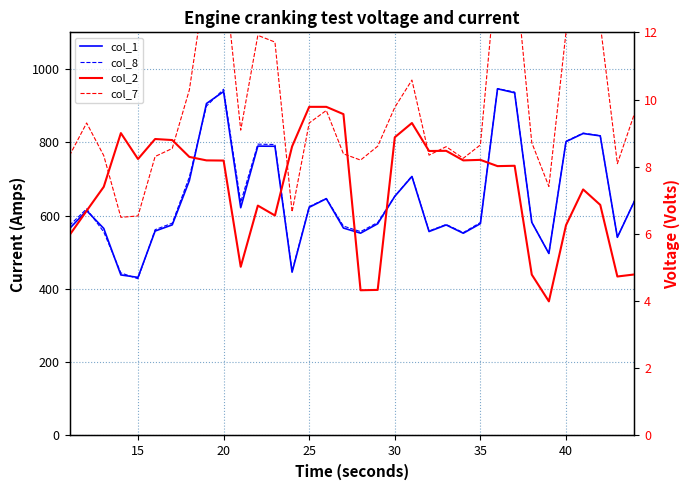

What is the difference between the maximum and minimum values in the col_8 series?

519.0